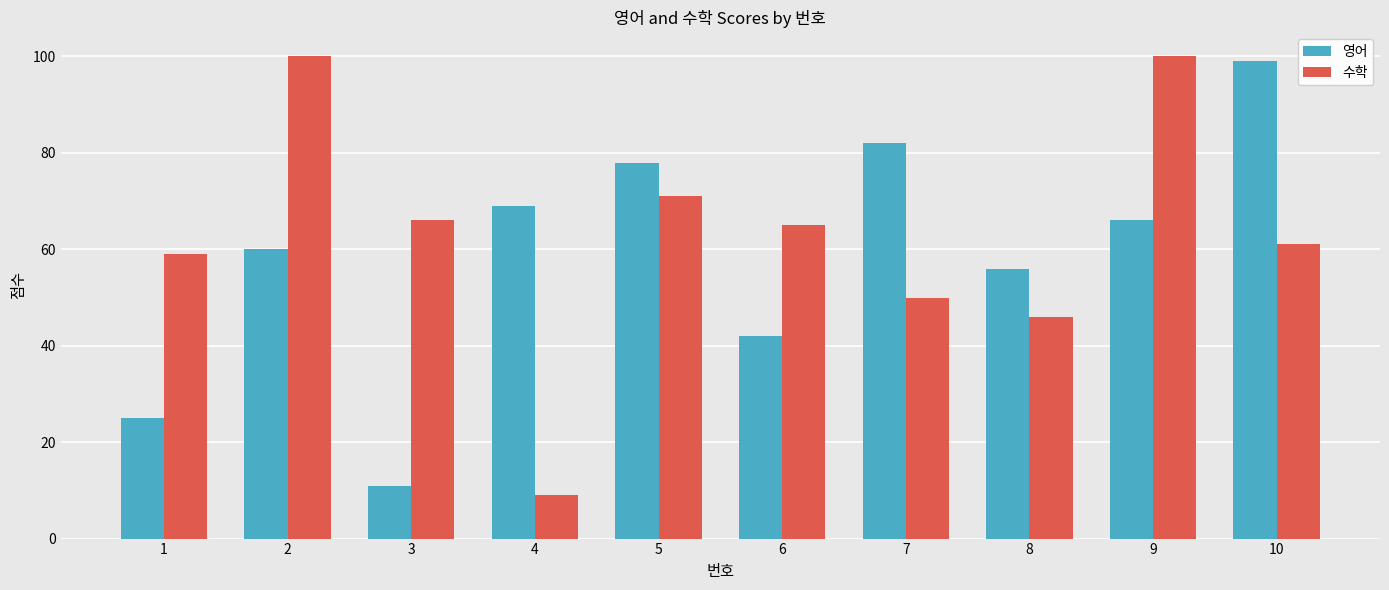

How many bars are there in each group?

2